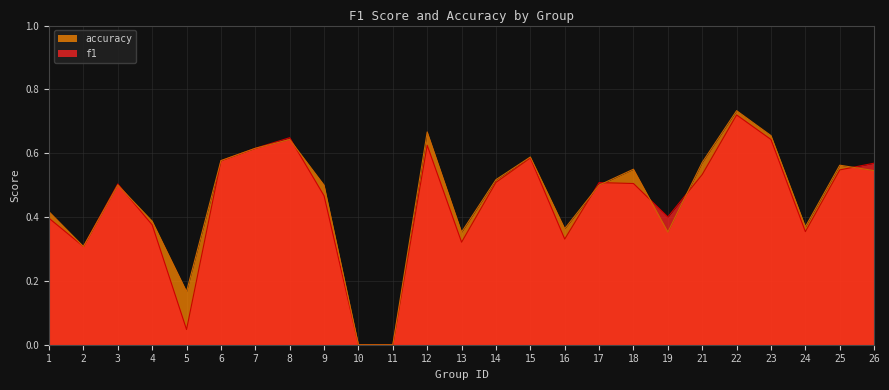

What is the value of the accuracy point at the 14th from the left?

0.5